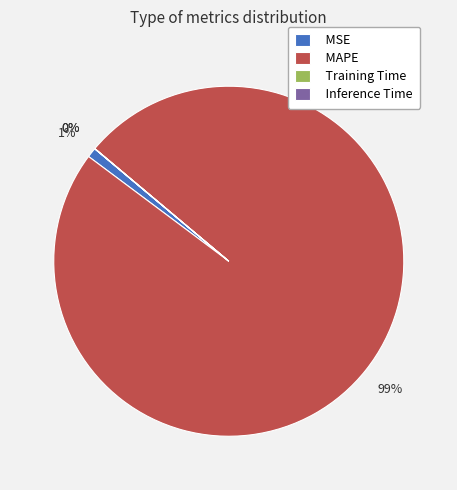

To the nearest percent, what is the difference between the largest and smallest slice percentages?

99%